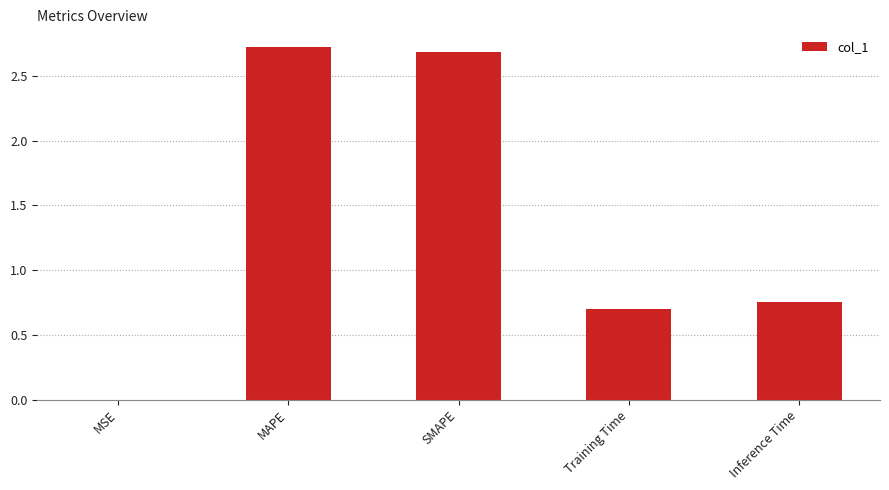

What is the sum of all values?

6.9